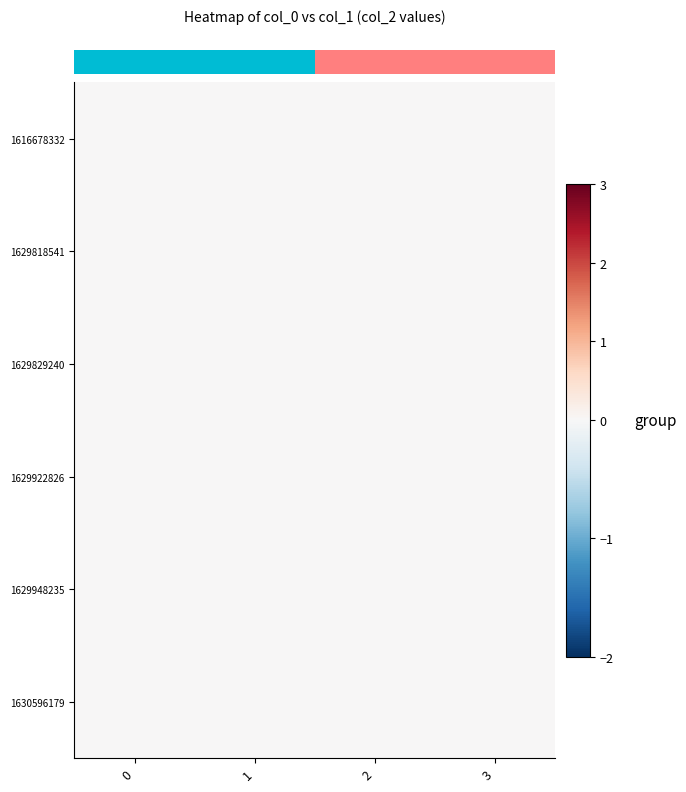

Which series has the largest total across all categories?

1